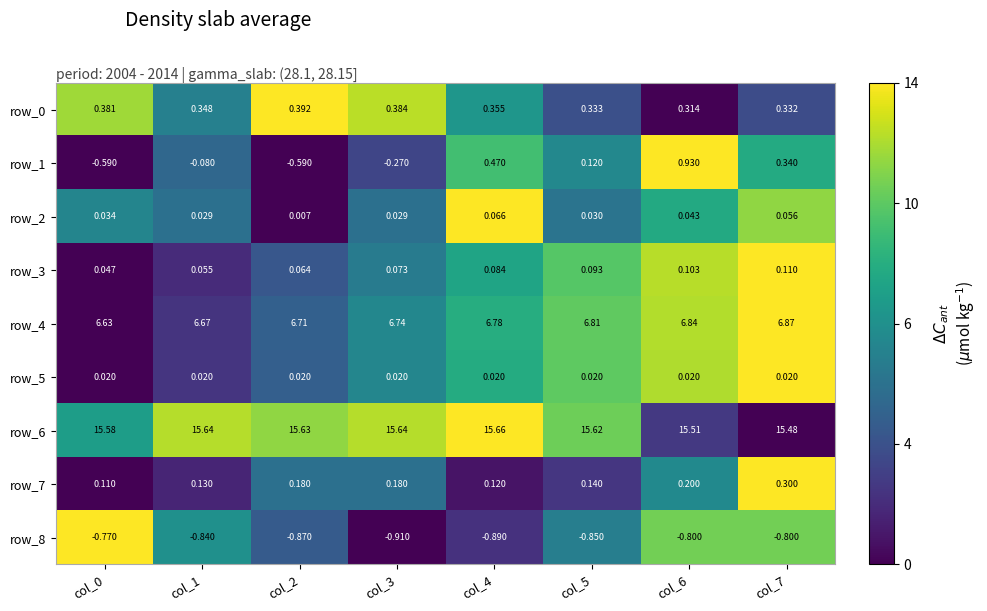

What is the greatest value displayed?

15.7